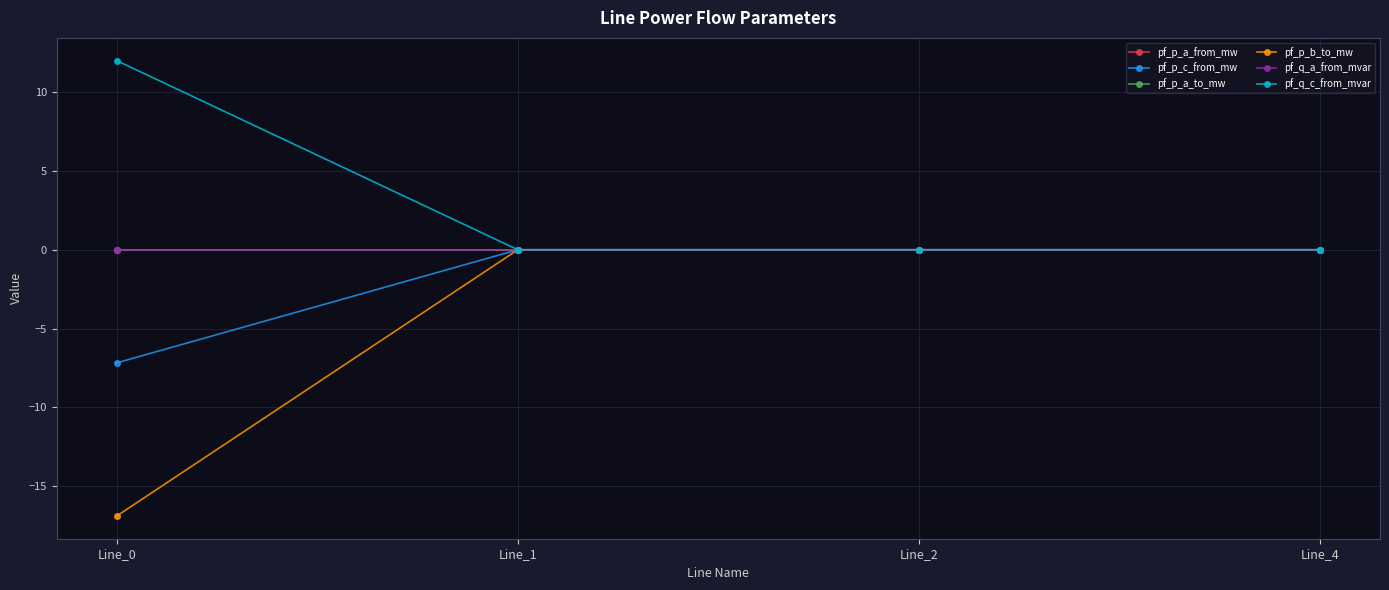

Is this an area chart (filled region under the line)?

No